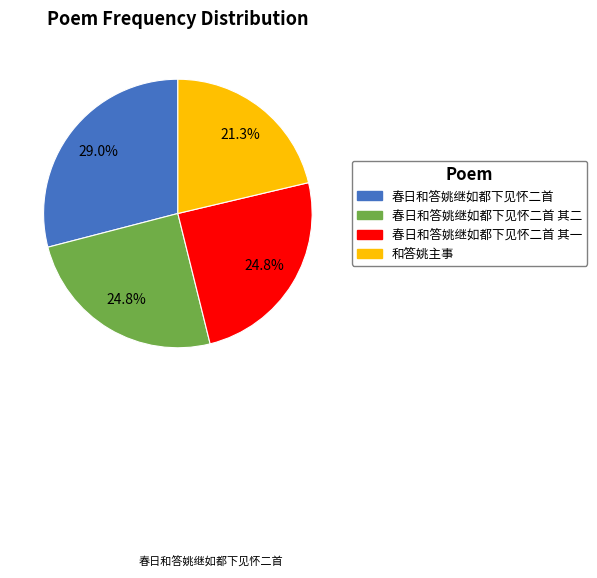

Is there a majority slice in this chart?

No